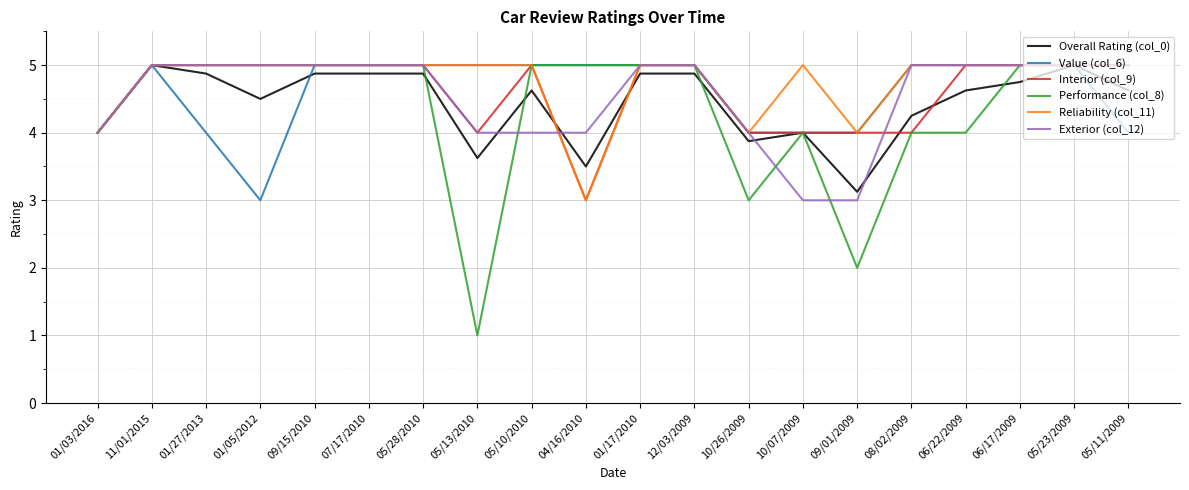

The value of Reliability (col_11) at 08/02/2009 is 5.0. True or false?

True